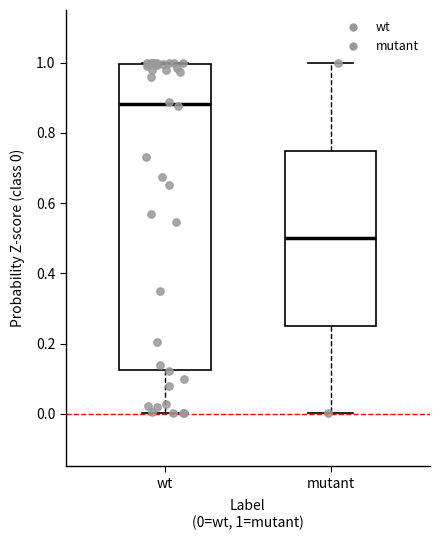

Where does the lower whisker of the box for wt end on the y-axis? The values are not printed on the chart, so give them approximately, as read against the axis.

0.00